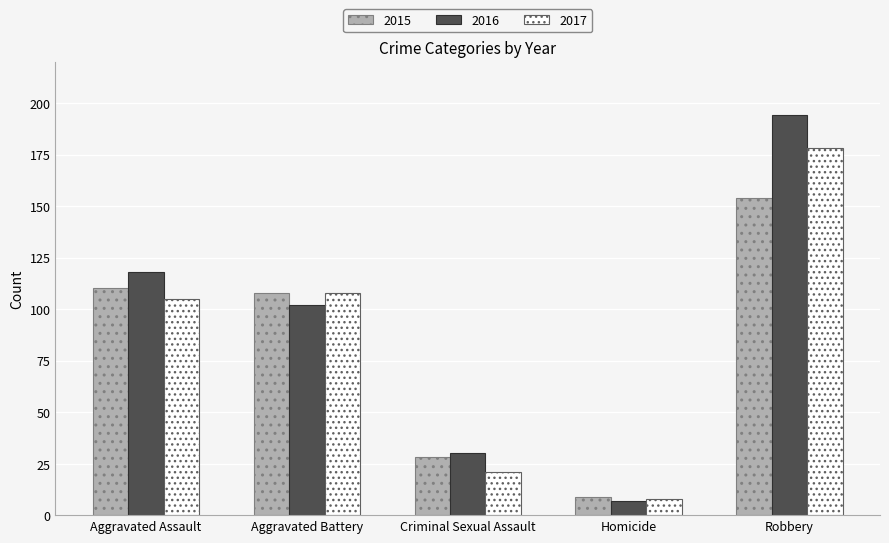

Does the chart contain stacked bars?

No